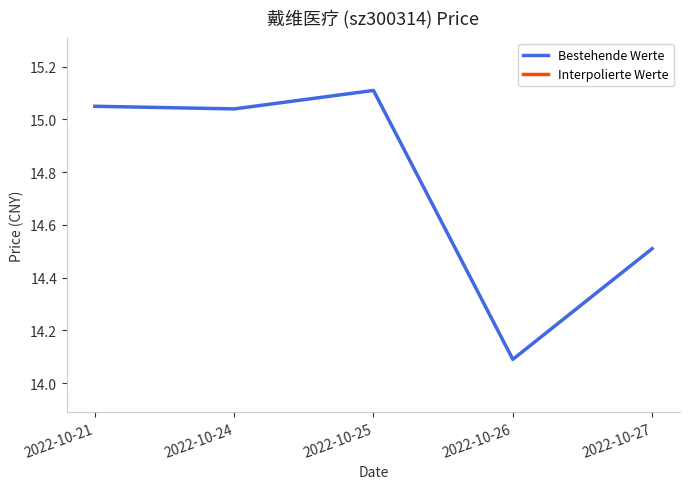

What is the sum of all values?

73.8